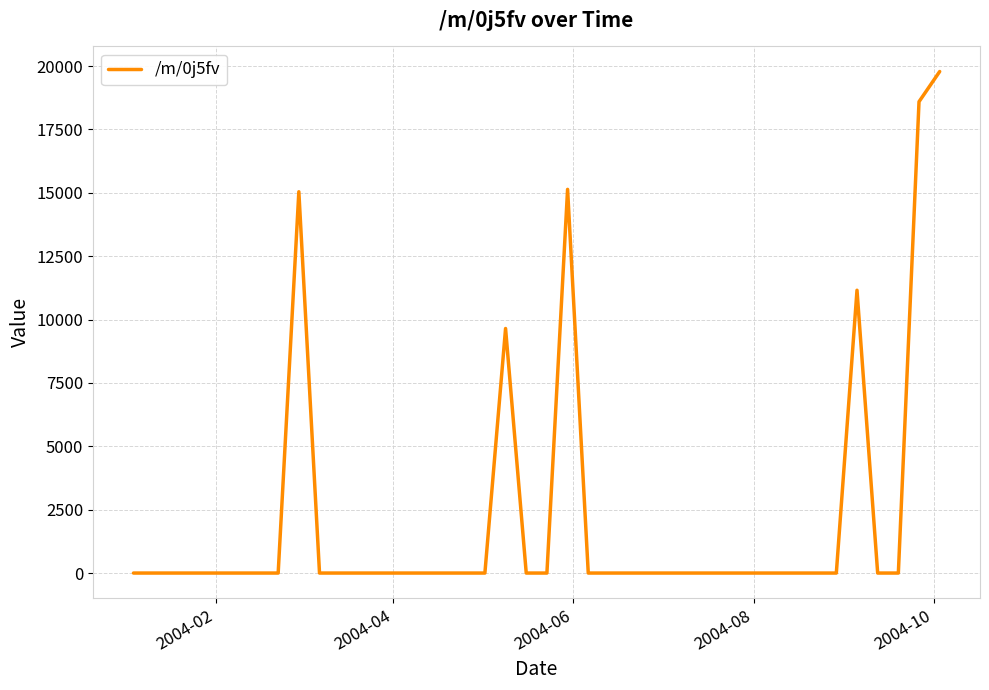

What is the difference between the maximum and minimum values?

19784.7